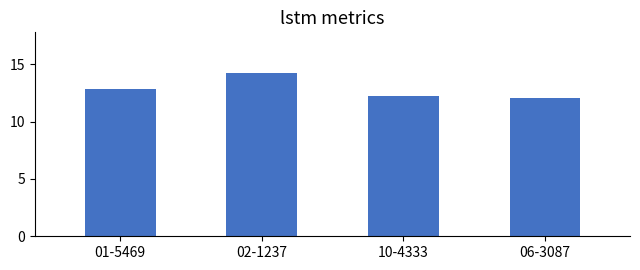

What is the difference between the maximum and second lowest values?

2.0